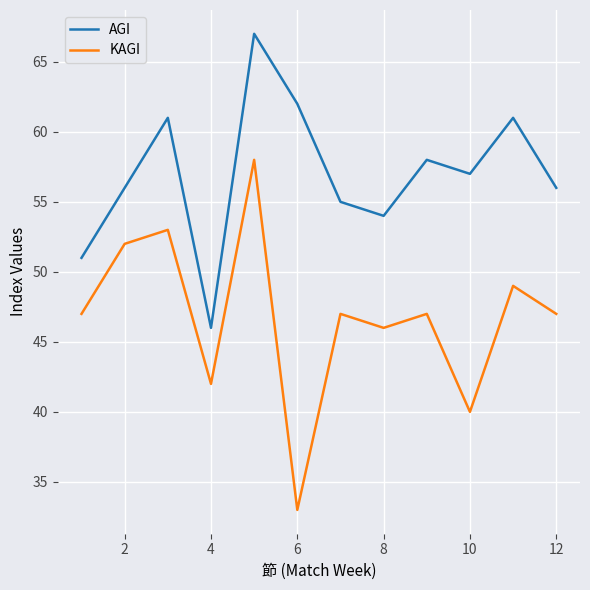

Which series has the largest range (max minus min)?

KAGI